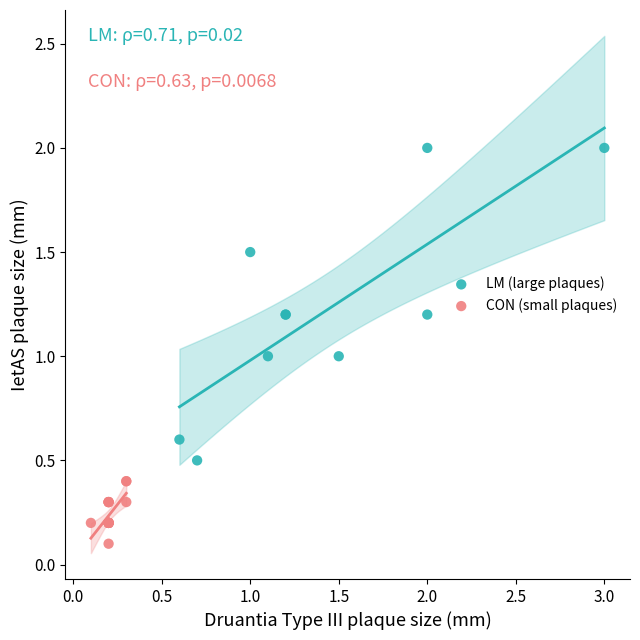

Which series contains the highest Y value?

LM (large plaques)